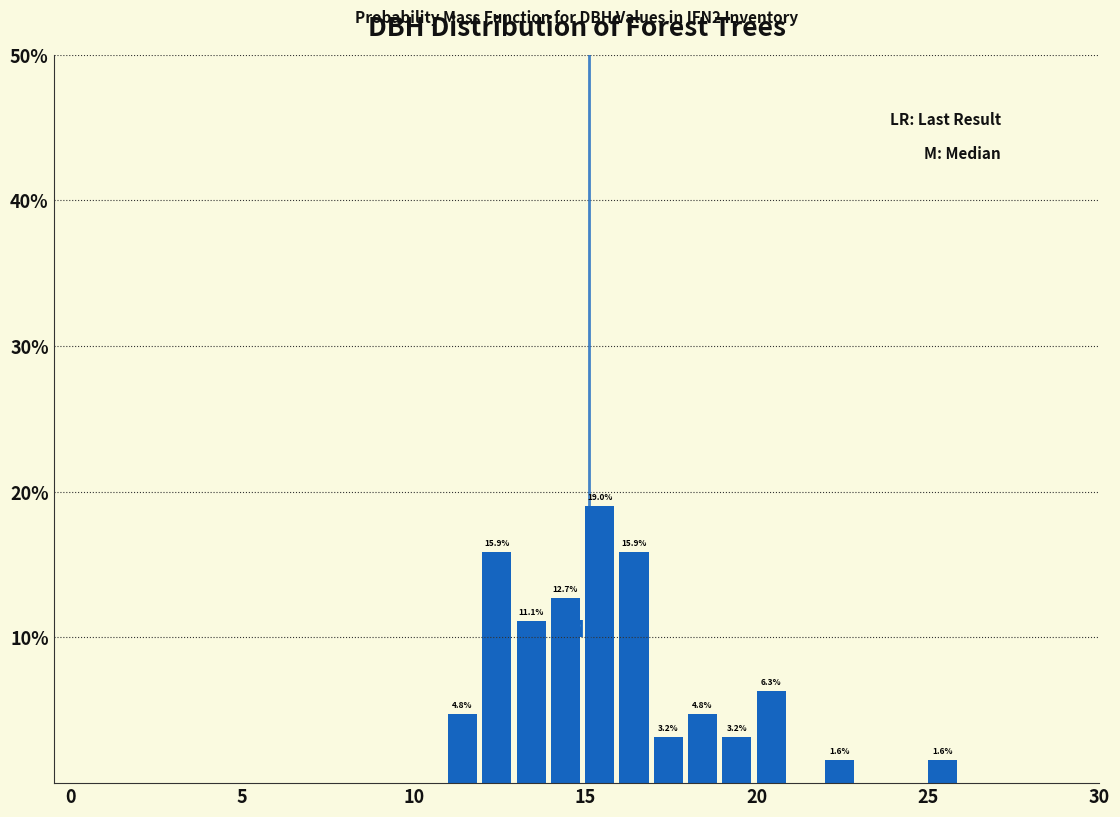

Read against the x-axis, roughly where is the centre of the tallest bar?

15.5